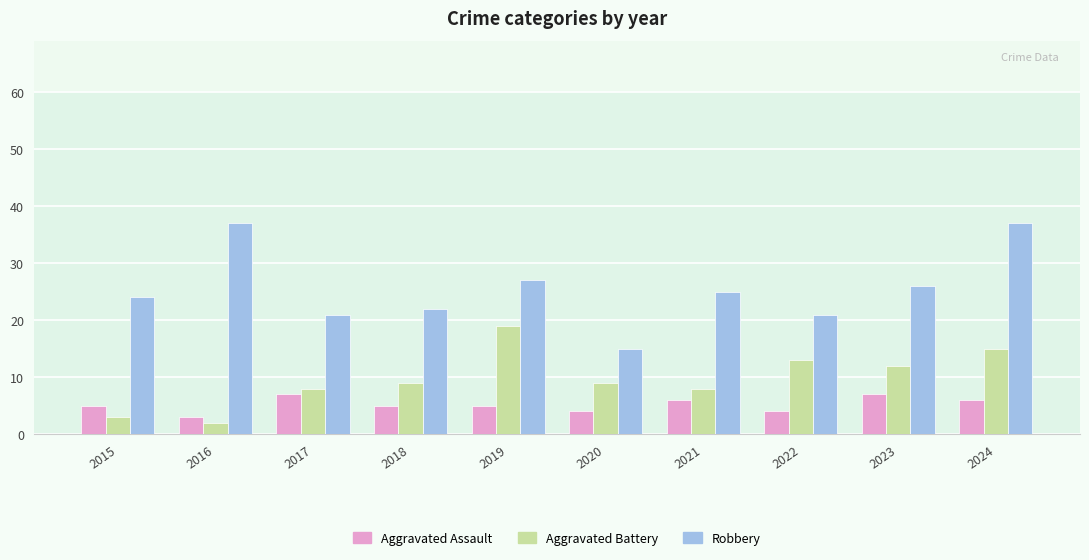

The Robbery series shows 11 at 2023. True or false?

False